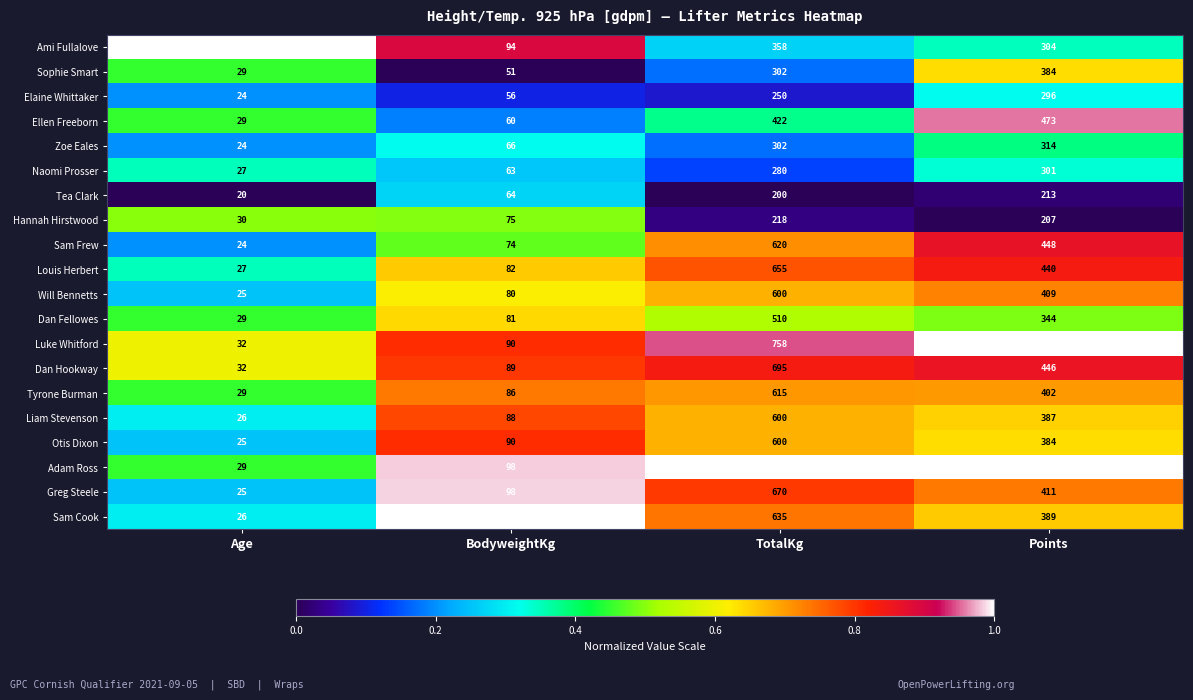

Rank the categories by Elaine Whittaker value from lowest to highest.

Age, BodyweightKg, TotalKg, Points